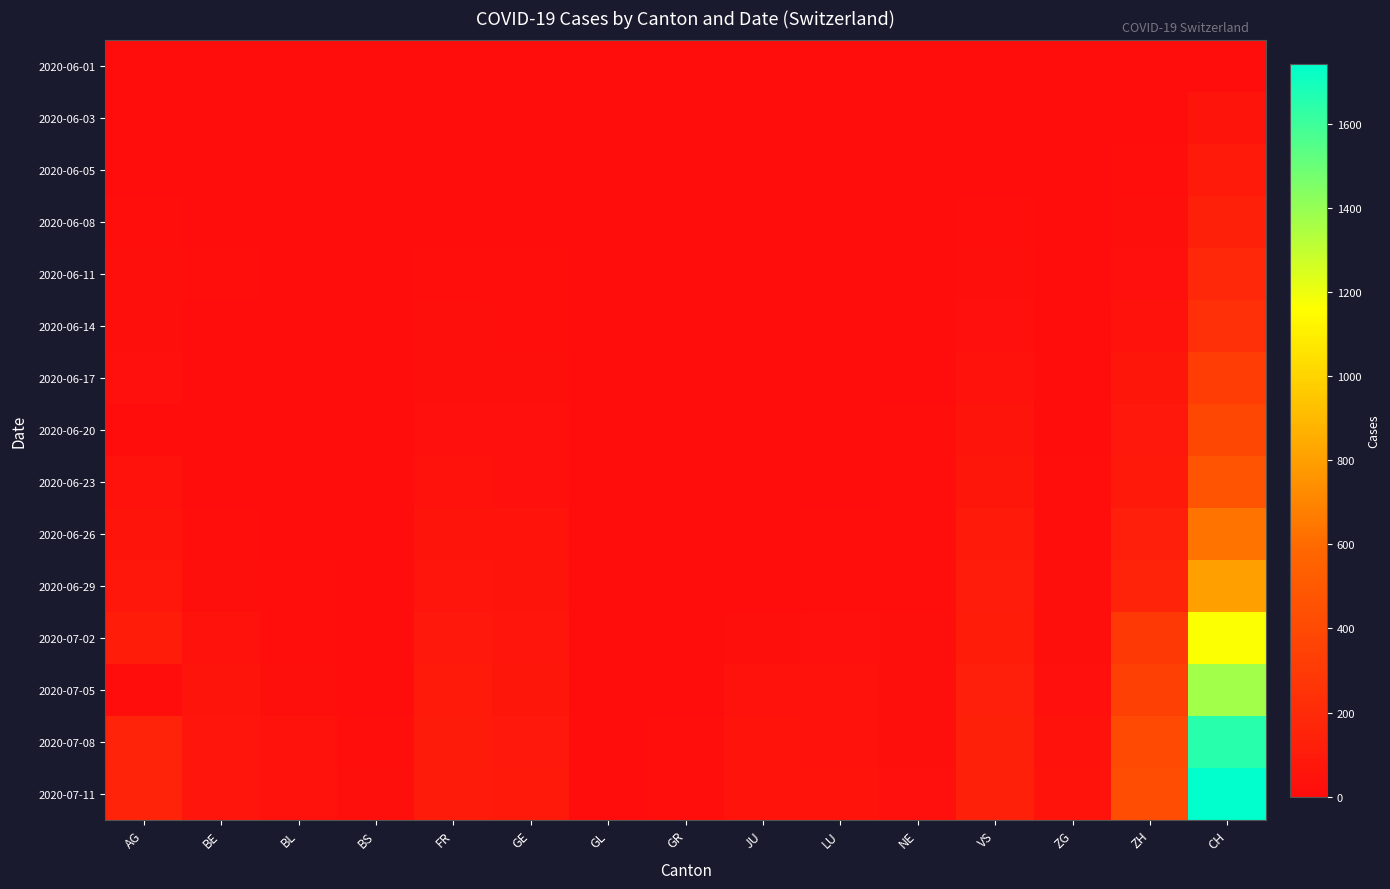

Reading left to right, what are all the values shown in this chart?

2020-06-01: AG=9	BE=0	BL=1	BS=0	FR=0	GE=1	GL=0	GR=0	JU=0	LU=0	NE=0	VS=1	ZG=0	ZH=0	CH=12
2020-06-03: AG=12	BE=2	BL=2	BS=1	FR=3	GE=6	GL=0	GR=1	JU=0	LU=0	NE=4	VS=2	ZG=0	ZH=5	CH=50
2020-06-05: AG=0	BE=6	BL=3	BS=4	FR=7	GE=8	GL=0	GR=1	JU=0	LU=0	NE=6	VS=7	ZG=0	ZH=19	CH=95
2020-06-08: AG=17	BE=8	BL=3	BS=4	FR=13	GE=12	GL=0	GR=1	JU=0	LU=1	NE=9	VS=15	ZG=1	ZH=23	CH=132
2020-06-11: AG=21	BE=14	BL=4	BS=5	FR=16	GE=14	GL=0	GR=2	JU=0	LU=1	NE=9	VS=24	ZG=5	ZH=28	CH=180
2020-06-14: AG=26	BE=0	BL=4	BS=5	FR=22	GE=18	GL=0	GR=2	JU=1	LU=3	NE=11	VS=28	ZG=9	ZH=38	CH=235
2020-06-17: AG=30	BE=0	BL=5	BS=6	FR=24	GE=21	GL=0	GR=2	JU=1	LU=5	NE=13	VS=39	ZG=13	ZH=62	CH=320
2020-06-20: AG=0	BE=0	BL=6	BS=7	FR=32	GE=29	GL=0	GR=2	JU=1	LU=6	NE=16	VS=52	ZG=13	ZH=75	CH=387
2020-06-23: AG=40	BE=0	BL=7	BS=7	FR=36	GE=34	GL=0	GR=3	JU=3	LU=11	NE=18	VS=65	ZG=14	ZH=87	CH=468
2020-06-26: AG=53	BE=18	BL=12	BS=7	FR=52	GE=41	GL=1	GR=5	JU=6	LU=14	NE=19	VS=92	ZG=19	ZH=129	CH=636
2020-06-29: AG=73	BE=25	BL=17	BS=7	FR=61	GE=48	GL=1	GR=8	JU=11	LU=19	NE=20	VS=105	ZG=21	ZH=161	CH=797
2020-07-02: AG=115	BE=35	BL=19	BS=8	FR=79	GE=58	GL=1	GR=10	JU=22	LU=28	NE=24	VS=115	ZG=27	ZH=293	CH=1165
2020-07-05: AG=0	BE=49	BL=27	BS=12	FR=92	GE=65	GL=0	GR=12	JU=39	LU=36	NE=25	VS=124	ZG=33	ZH=337	CH=1371
2020-07-08: AG=153	BE=57	BL=35	BS=18	FR=99	GE=79	GL=2	GR=16	JU=44	LU=40	NE=26	VS=130	ZG=39	ZH=405	CH=1650
2020-07-11: AG=160	BE=59	BL=38	BS=21	FR=100	GE=87	GL=3	GR=18	JU=47	LU=43	NE=28	VS=132	ZG=41	ZH=424	CH=1743